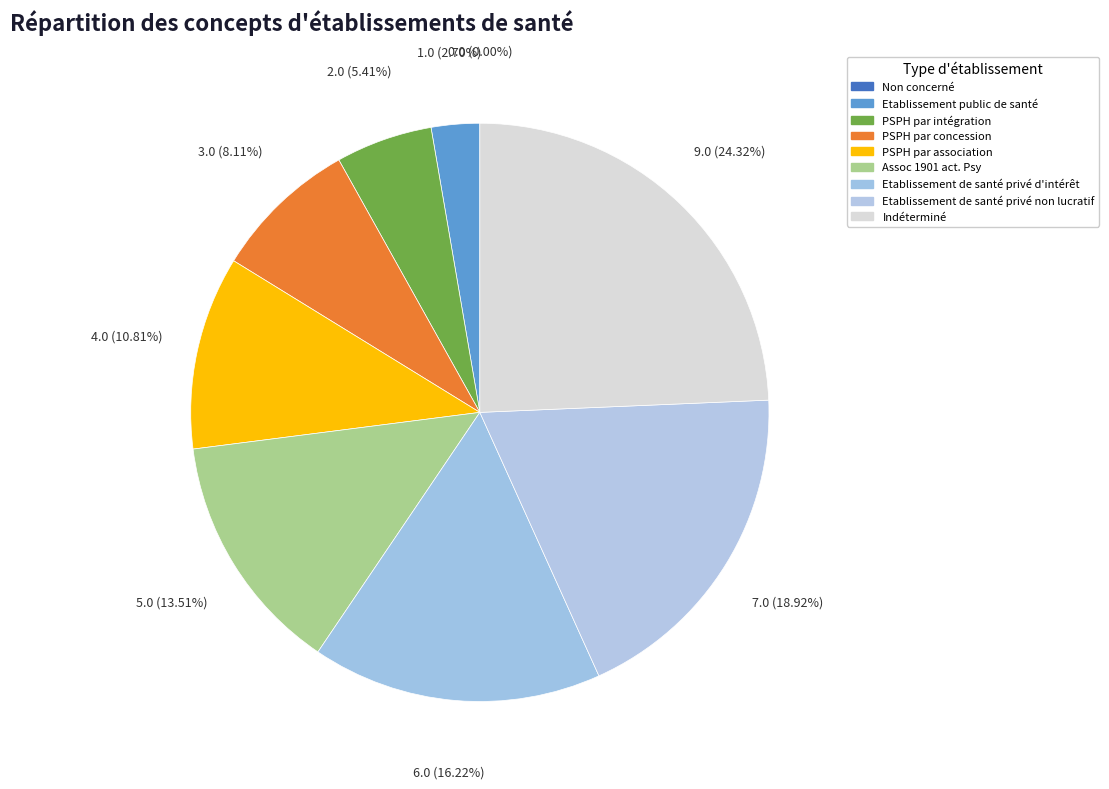

True or false: Indéterminé accounts for 16% of the total.

False